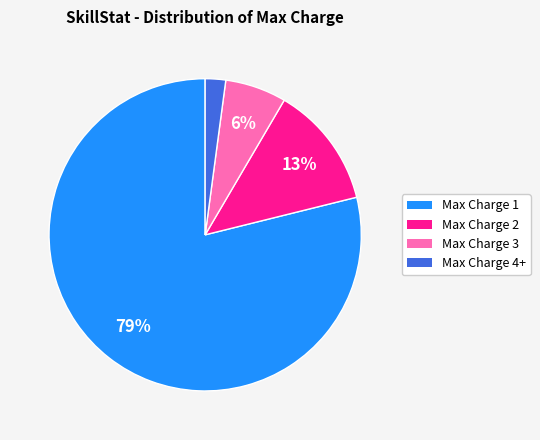

To the nearest percent, what is the average slice percentage?

25%